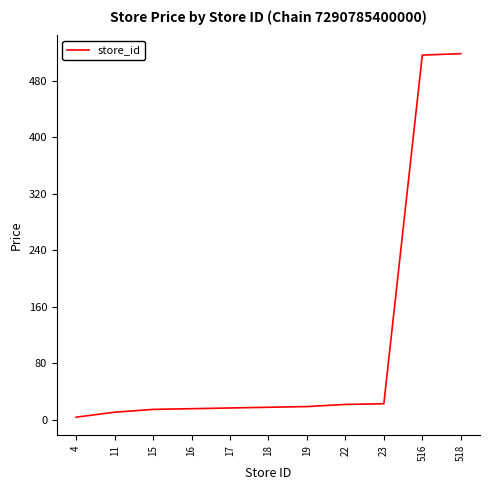

The chart shows a value of 15 at 15. True or false?

True